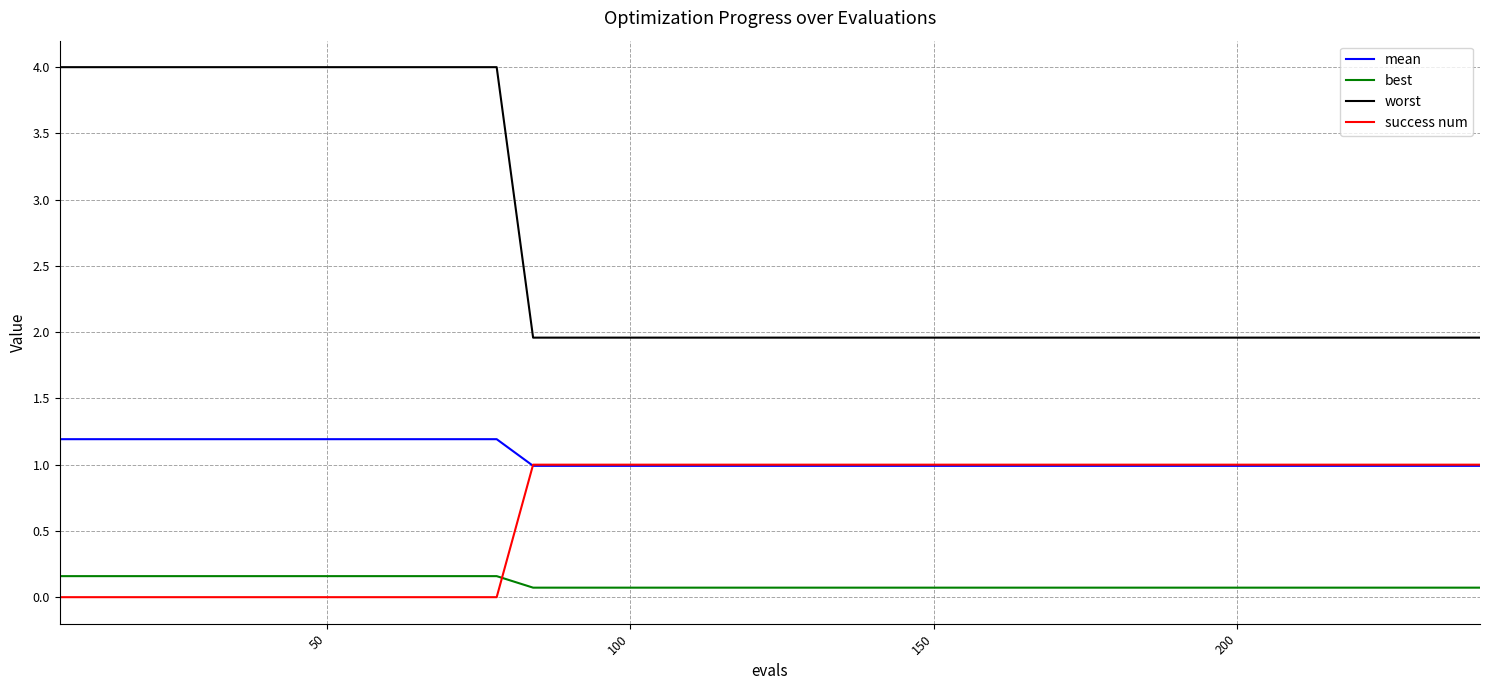

Rank the series by their average value, from highest to lowest.

worst, mean, success num, best